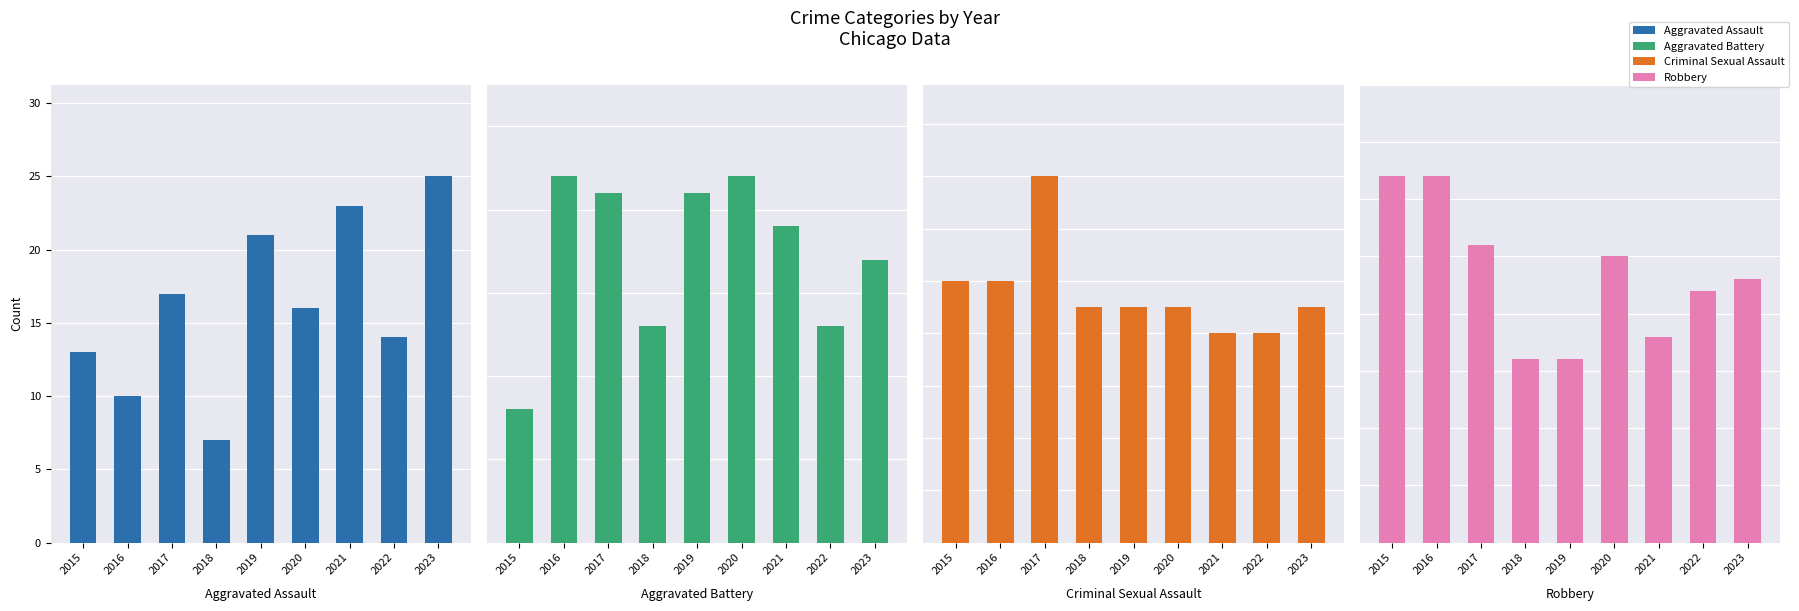

What is the sum of the Aggravated Battery values at 2023 and 2019?

38